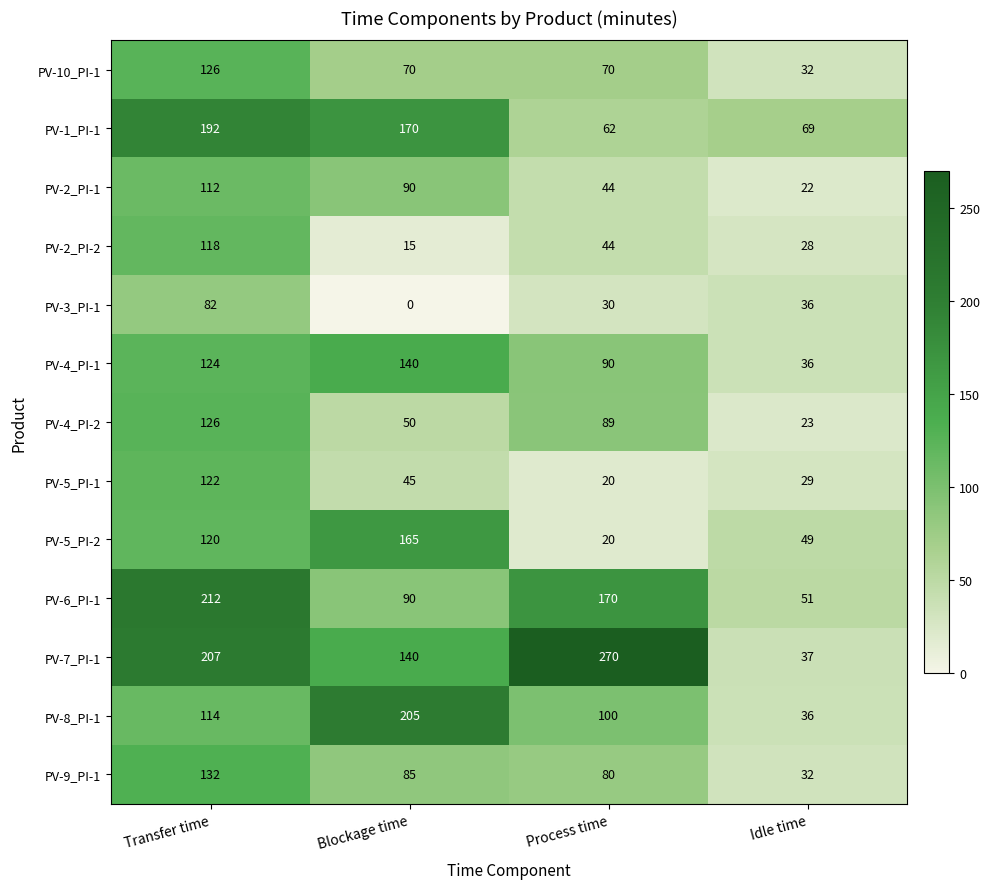

What is the total value across all series at Idle time?

480